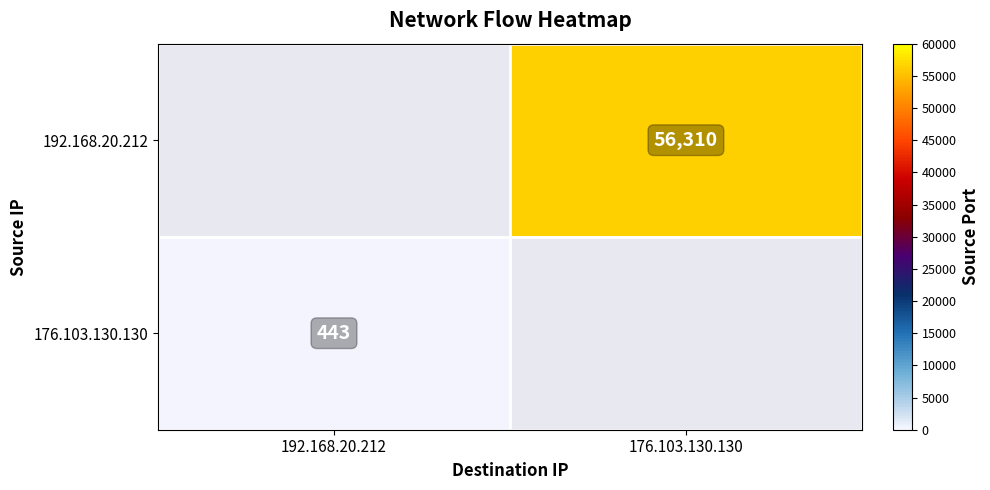

Is it true that 176.103.130.130 equals 443 at 192.168.20.212?

True